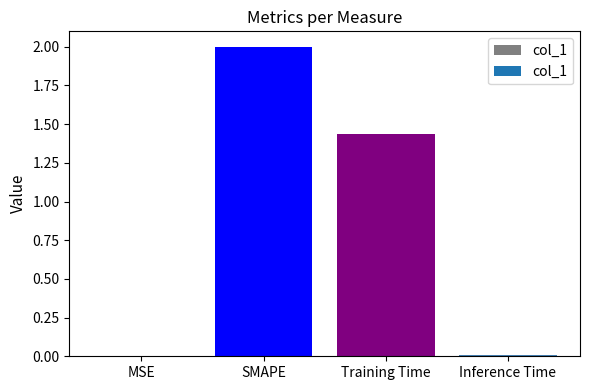

Which label corresponds to the largest value in the chart?

SMAPE